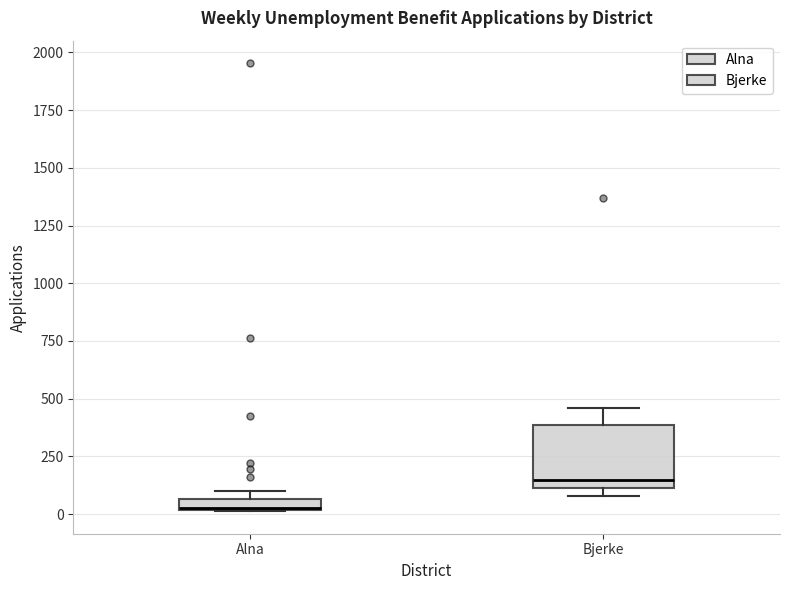

Comparing the boxes themselves (not the whiskers), which one is the tallest?

Bjerke